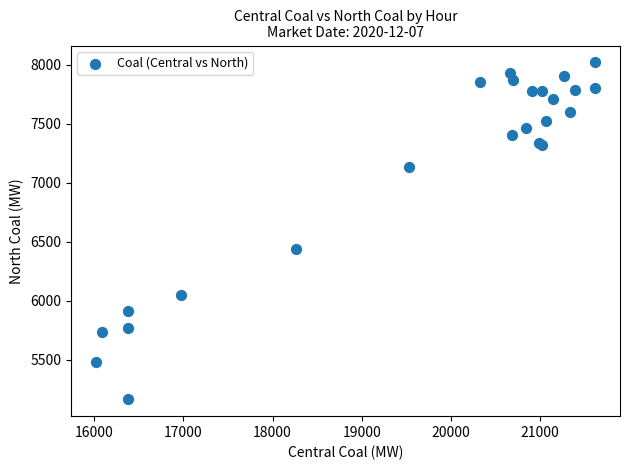

What Y value in the scatter plot is closest to 6591?

6436.8